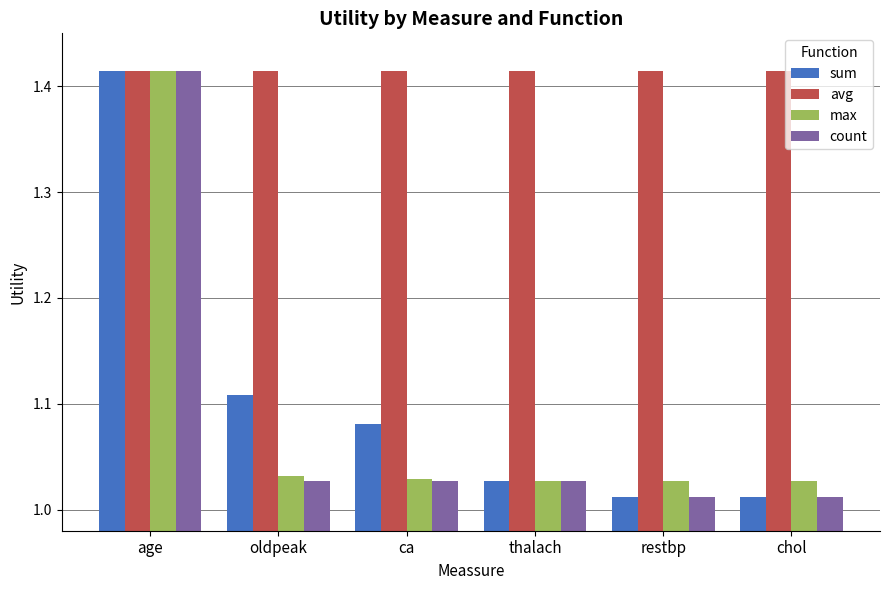

True or false: count has a value of 1.6 at oldpeak.

False